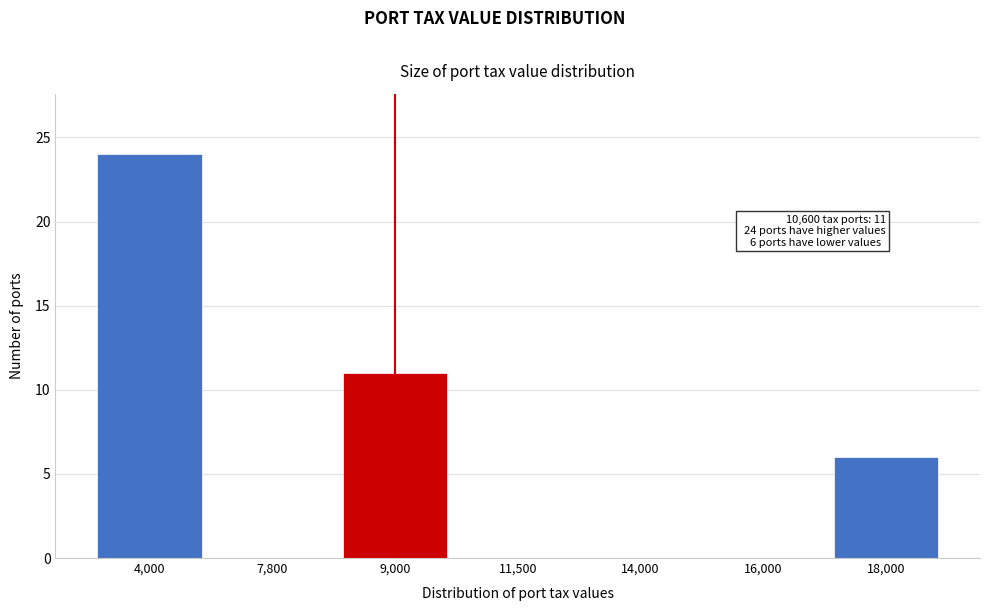

Reading left to right, list all the values displayed in this chart.

4,000=24	7,800=0	9,000=11	11,500=0	14,000=0	16,000=0	18,000=6